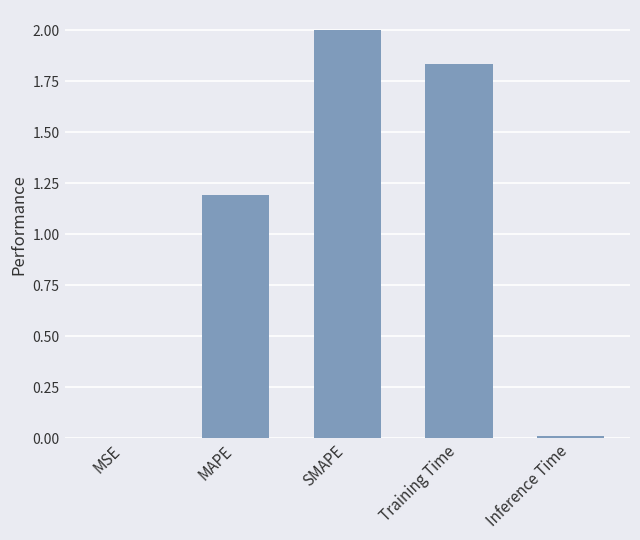

What is the average value?

1.0